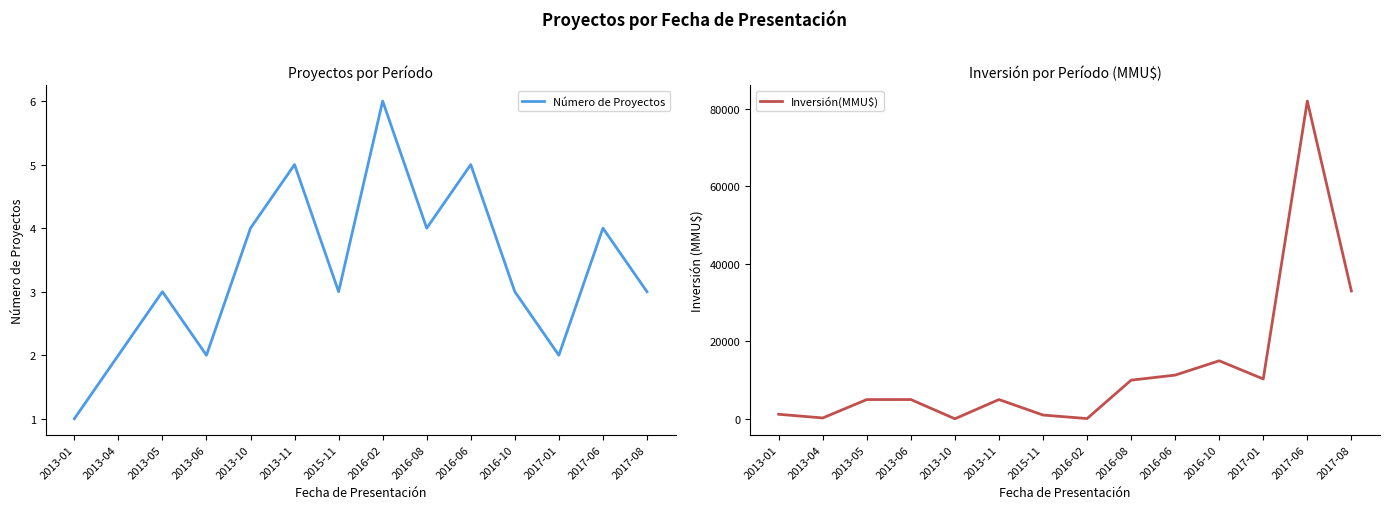

What is the difference between the highest and lowest values at 2017-06?

81996